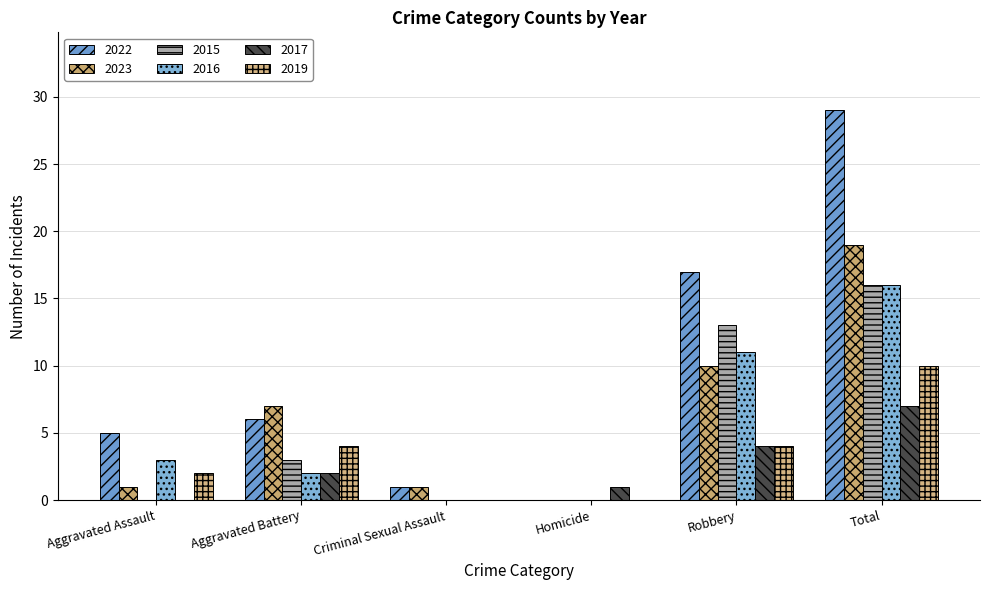

What is the difference between the highest and lowest values at Total?

22